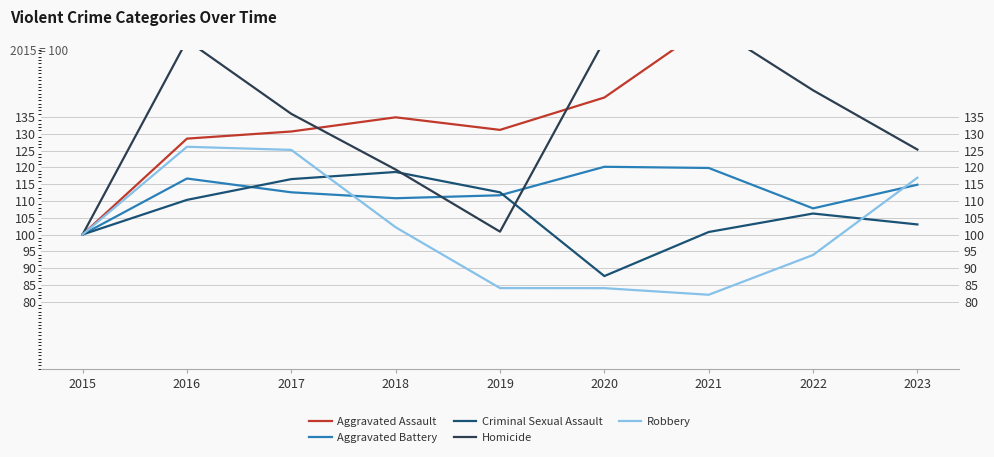

Is it true that Robbery equals 82.0 at 2021?

True